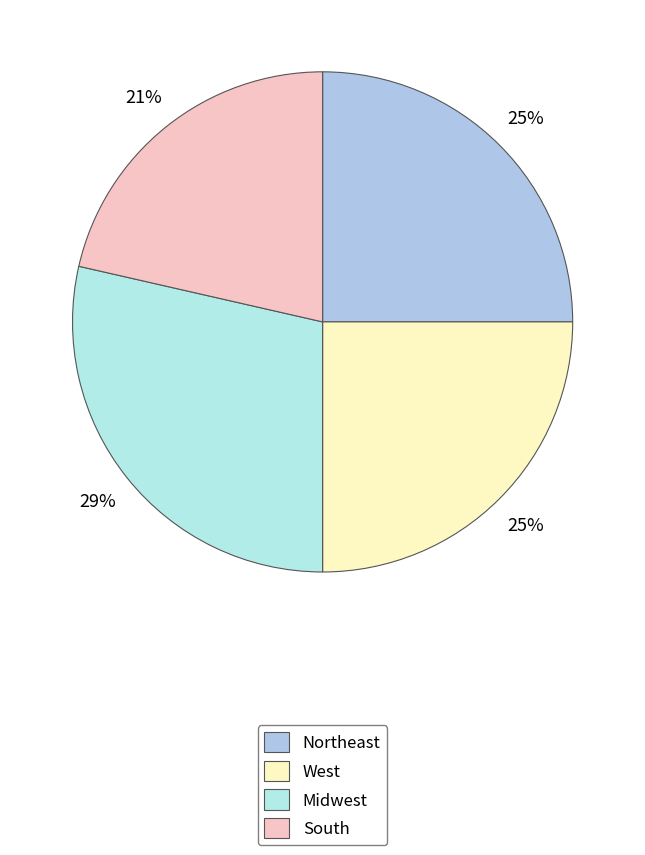

Is it true that Northeast is 25% of the pie?

True